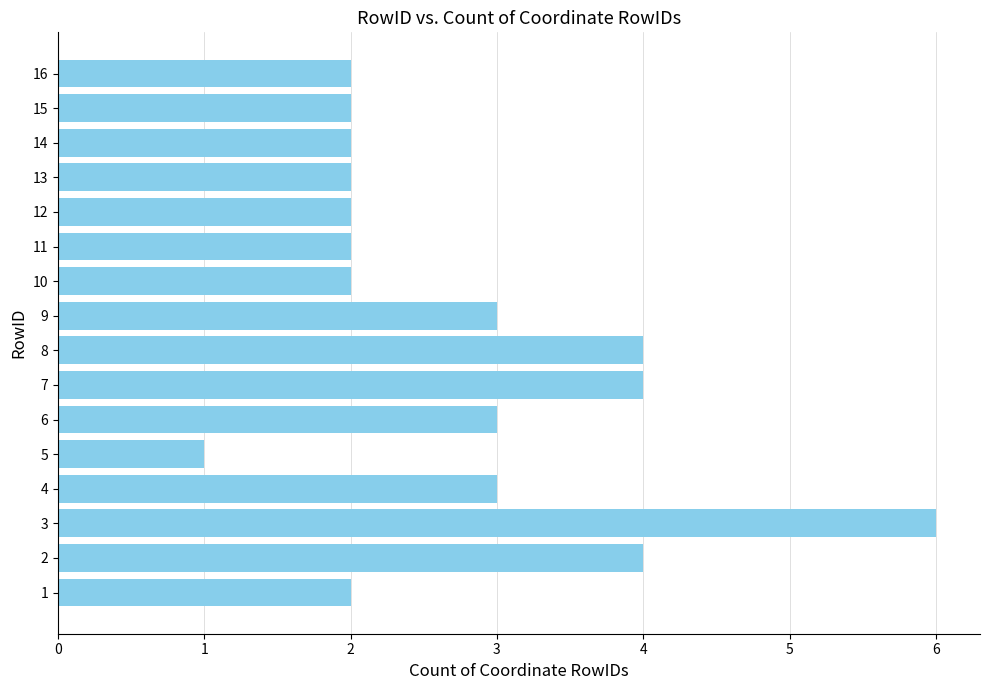

Count the number of data series in this chart.

1